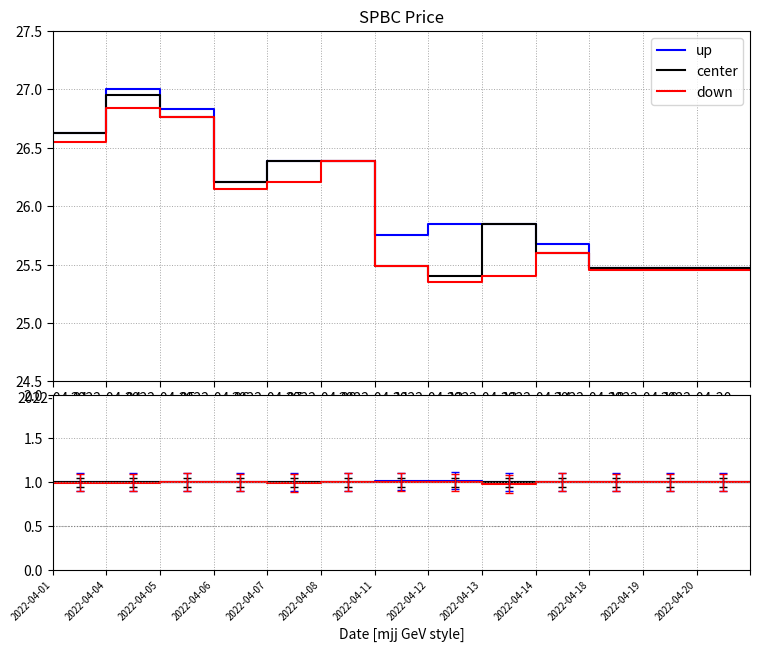

Rank the series by their average value, from highest to lowest.

up, center, down